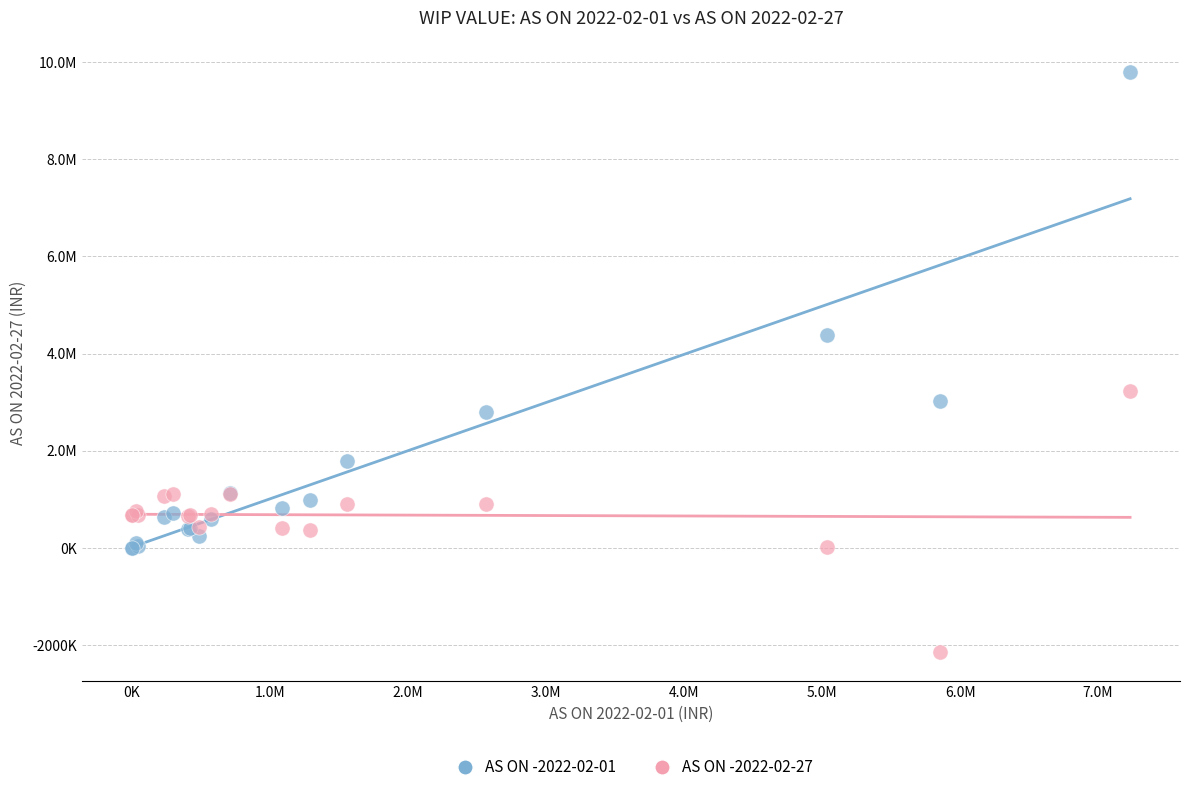

Which series reaches the minimum Y coordinate?

AS ON -2022-02-27